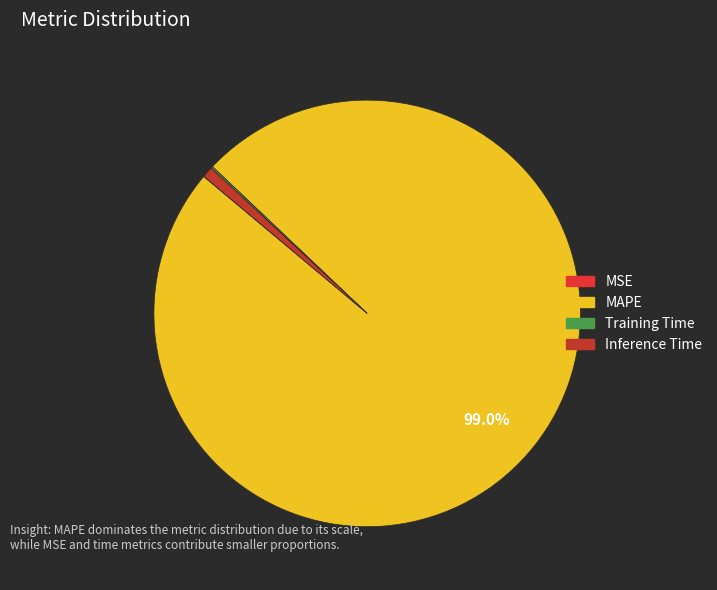

To the nearest percent, what is the combined percentage of Training Time and Inference Time?

1%